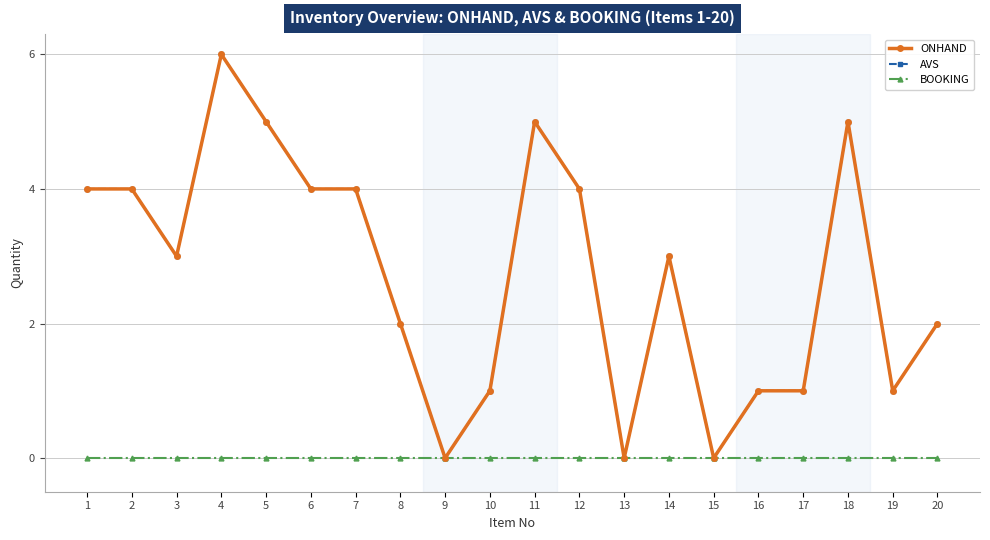

What is the difference between the ONHAND values at 10 and 18?

4